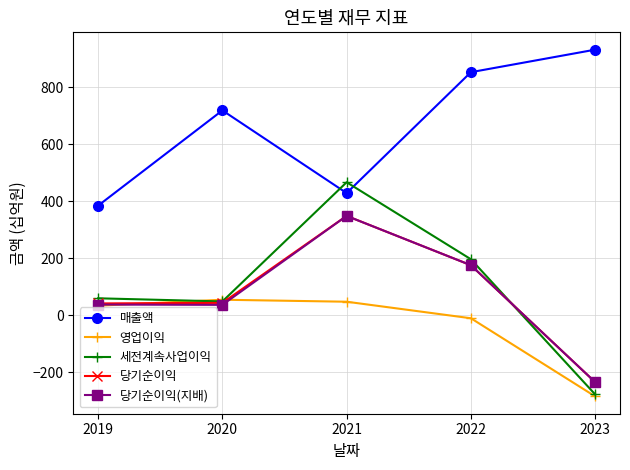

True or false: 당기순이익 has more than 0 points higher than both neighbors.

True